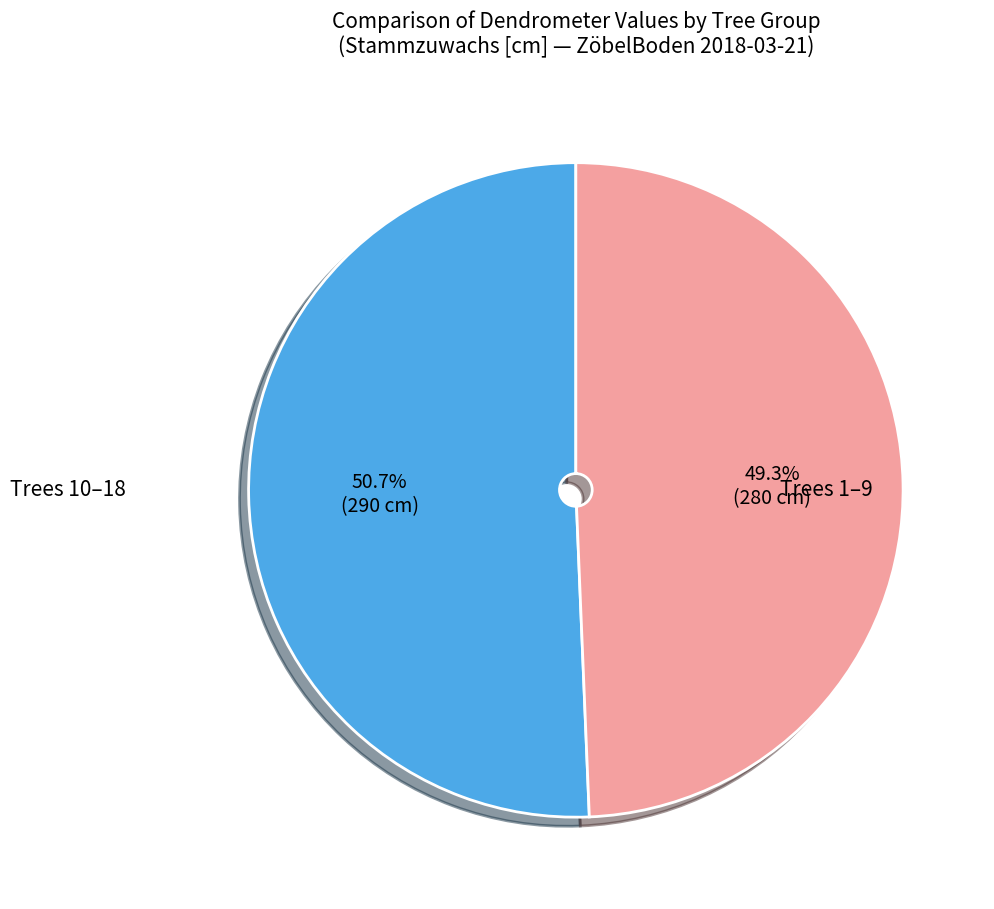

Count the number of slices in the pie.

2